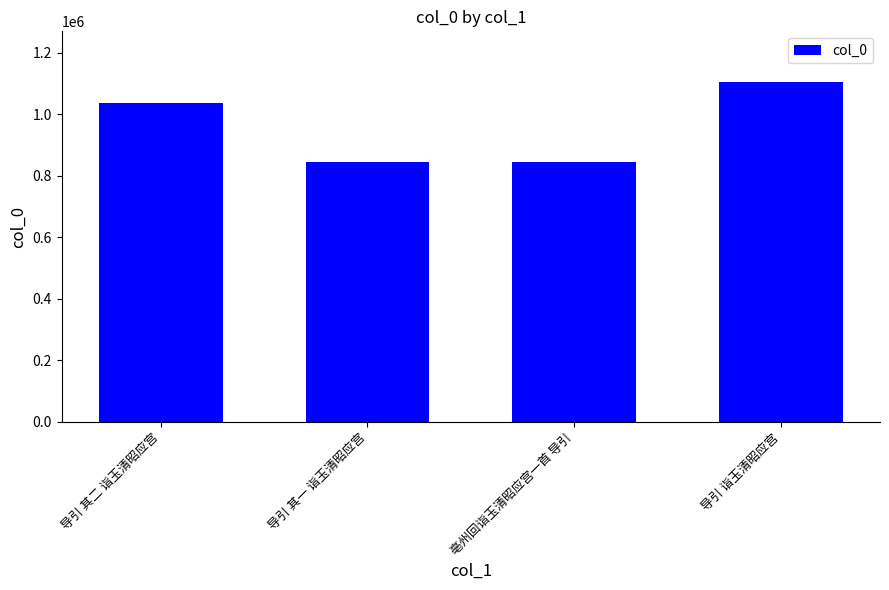

Is it true that the value at 导引 诣玉清昭应宫 is 1104491?

True